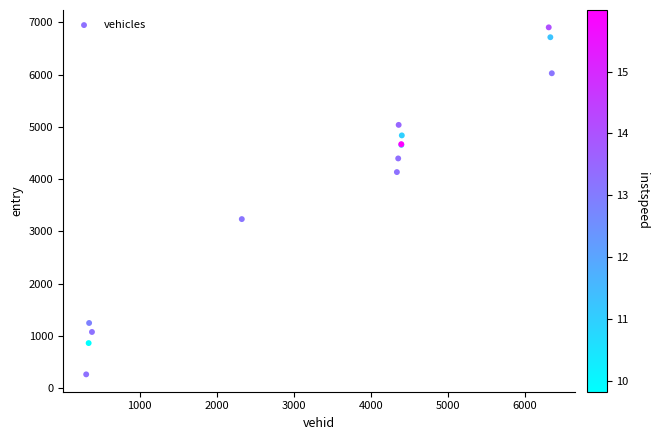

What Y value in the scatter plot is closest to 3583?

3234.3